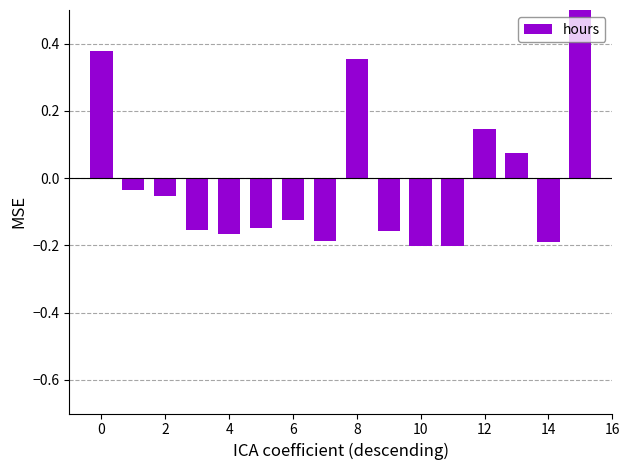

True or false: the data shows 1.1 at 15.

False